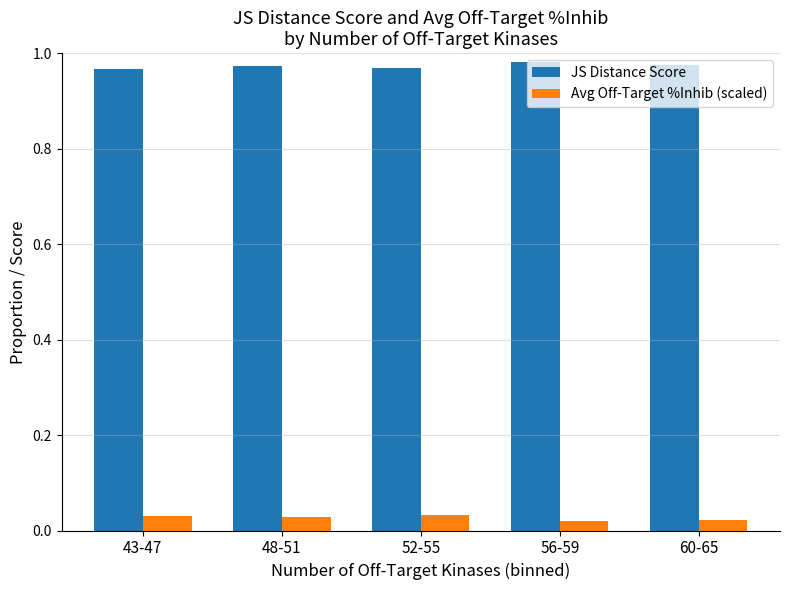

How many JS Distance Score values are between 0 and 1?

5